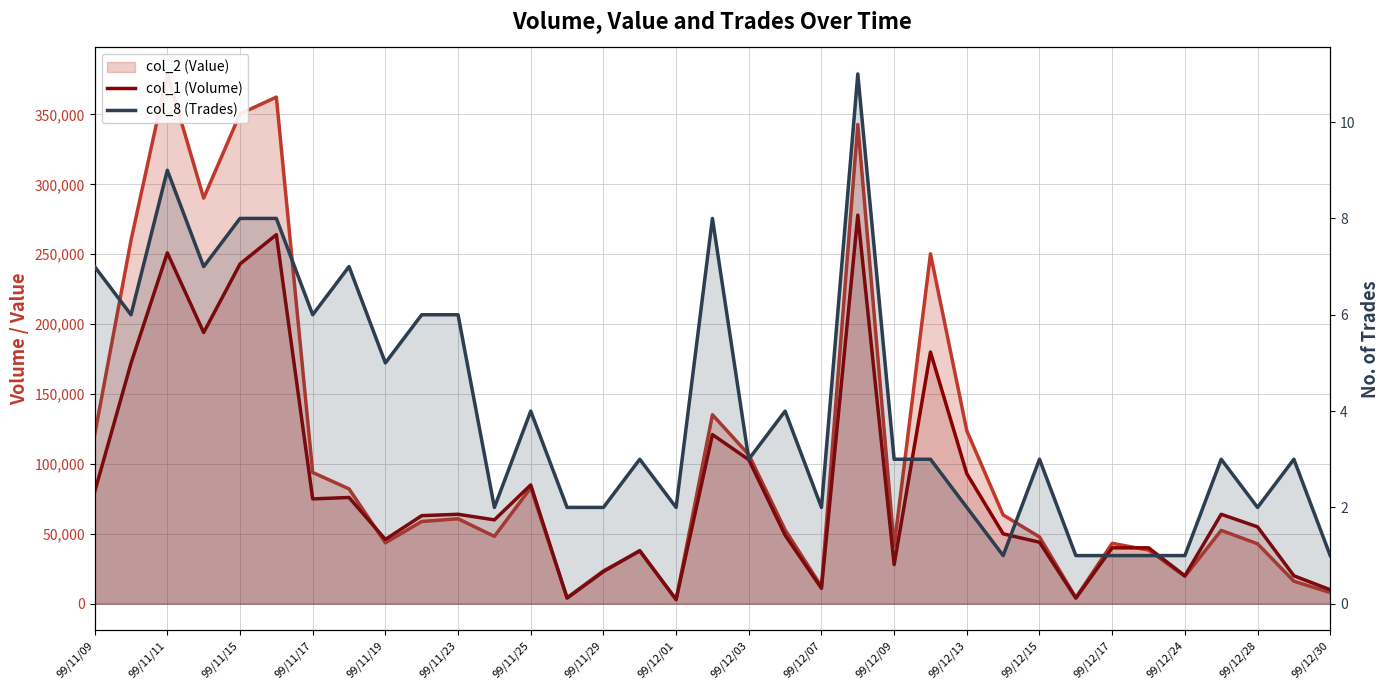

At which label does col_8 (Trades) first exceed 3?

99/11/09